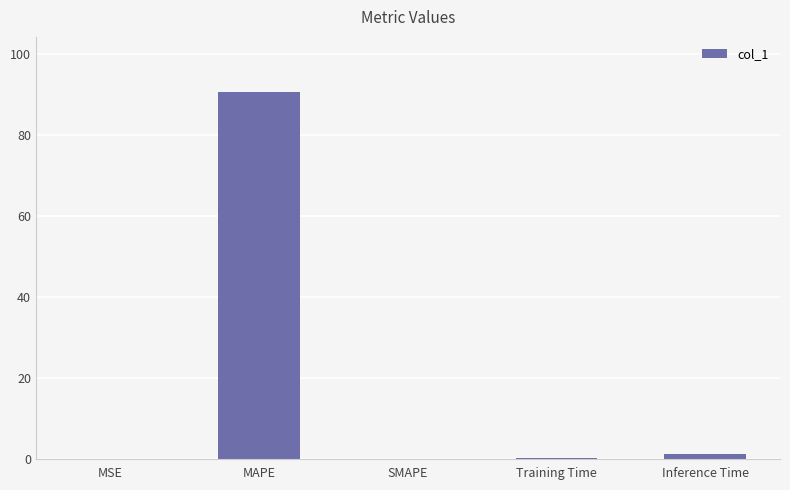

Are the bars horizontal?

No